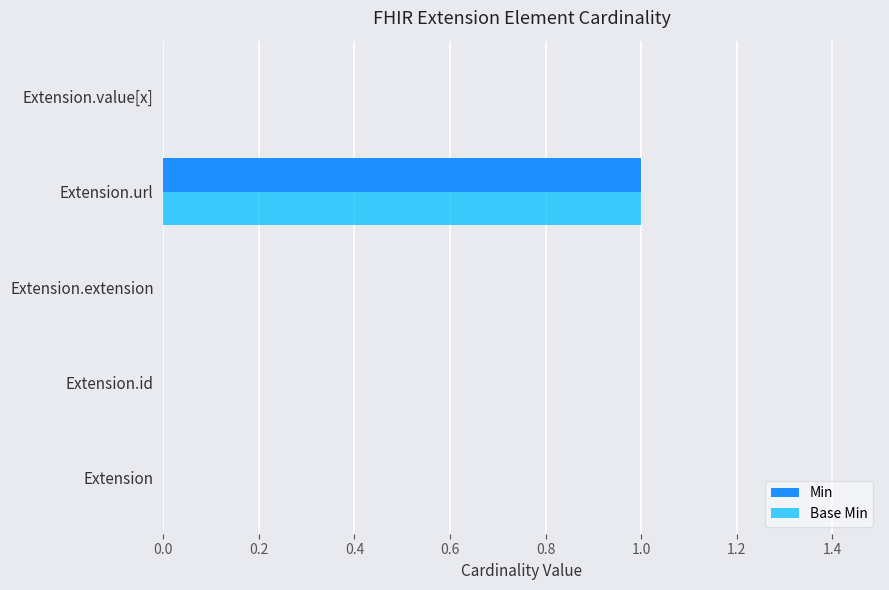

Is it true that Min equals 0 at Extension.id?

True